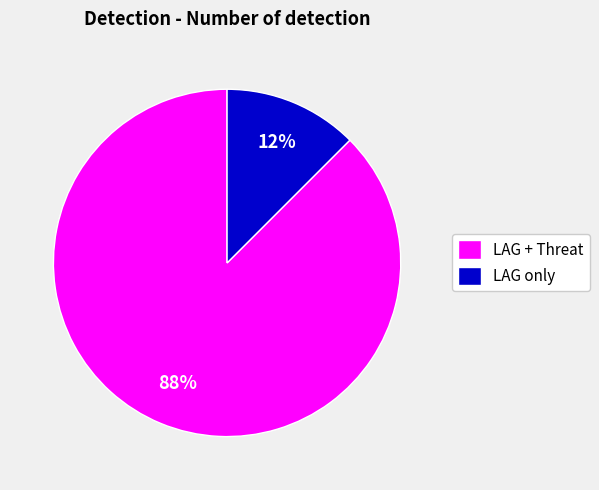

Which has a higher value, LAG only or LAG + Threat?

LAG + Threat